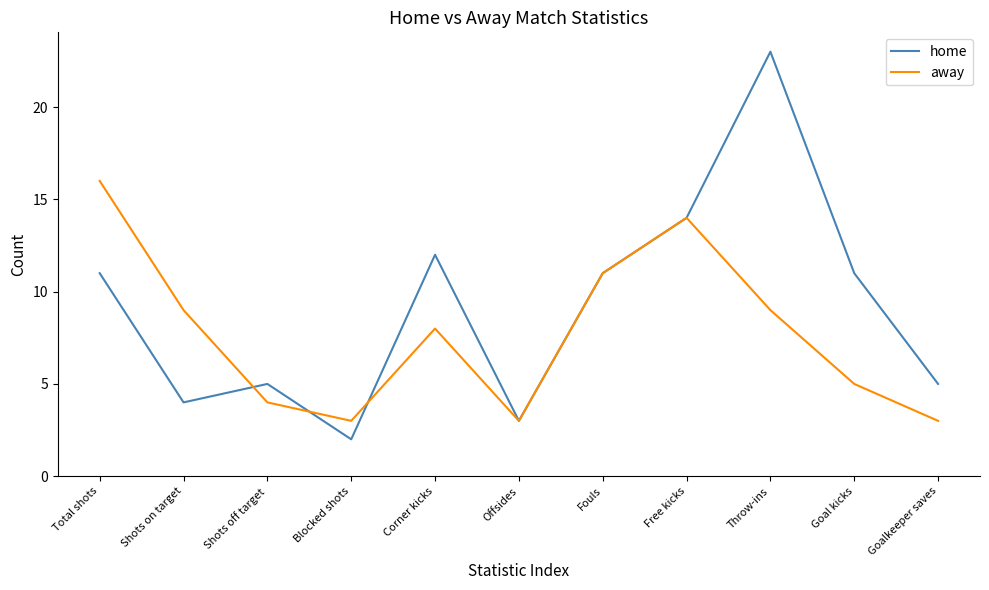

What is the total value across all series at Fouls?

22